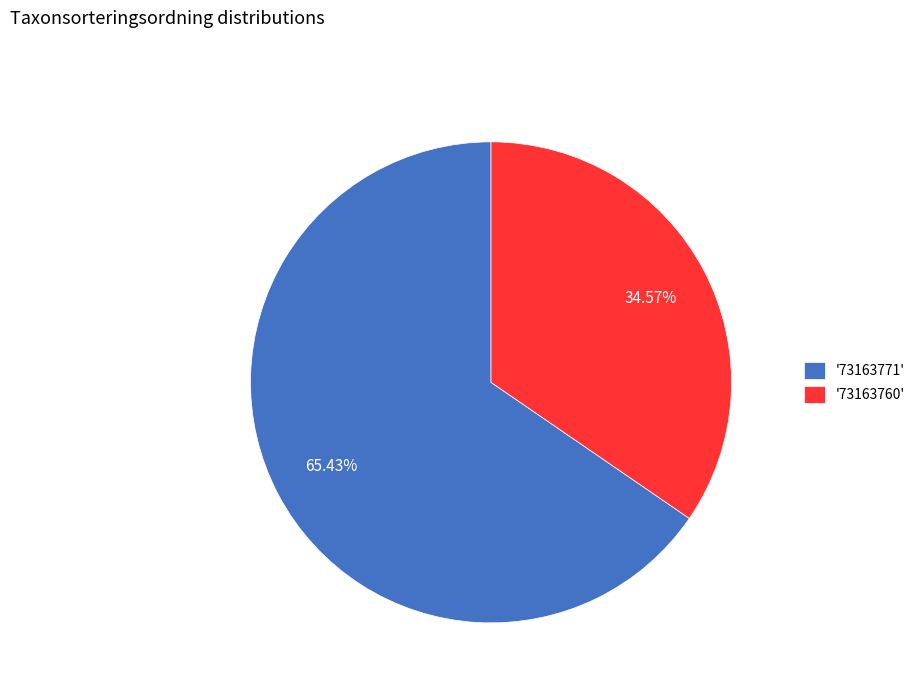

To the nearest percent, what is the average slice percentage?

50%